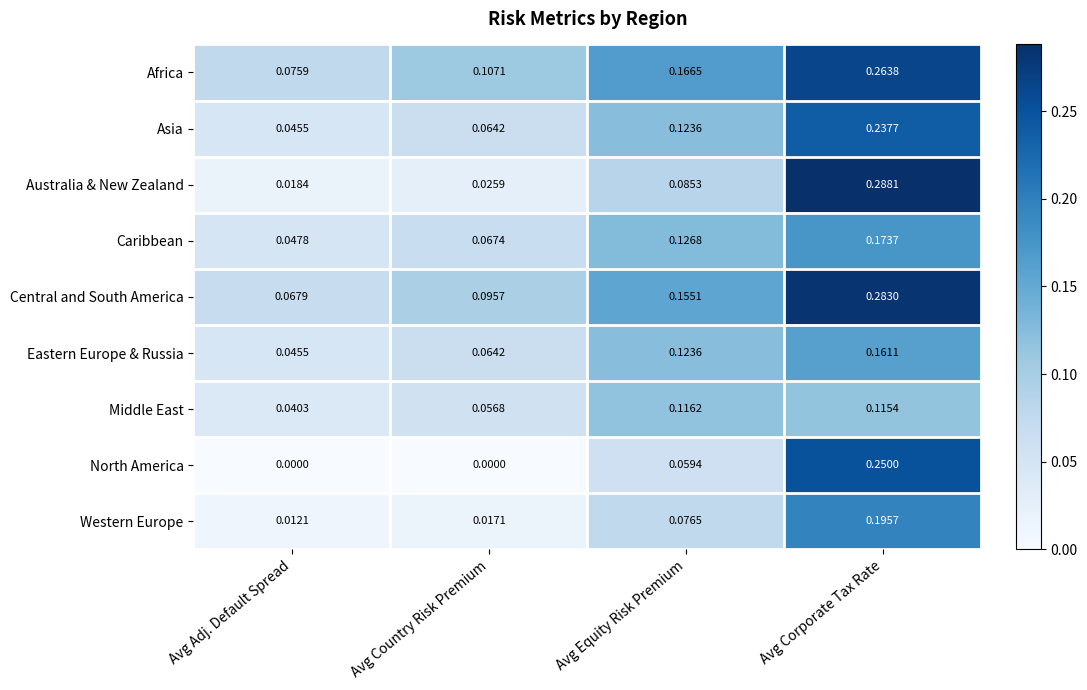

List the labels in order of Australia & New Zealand value, largest first.

Avg Corporate Tax Rate, Avg Equity Risk Premium, Avg Country Risk Premium, Avg Adj. Default Spread